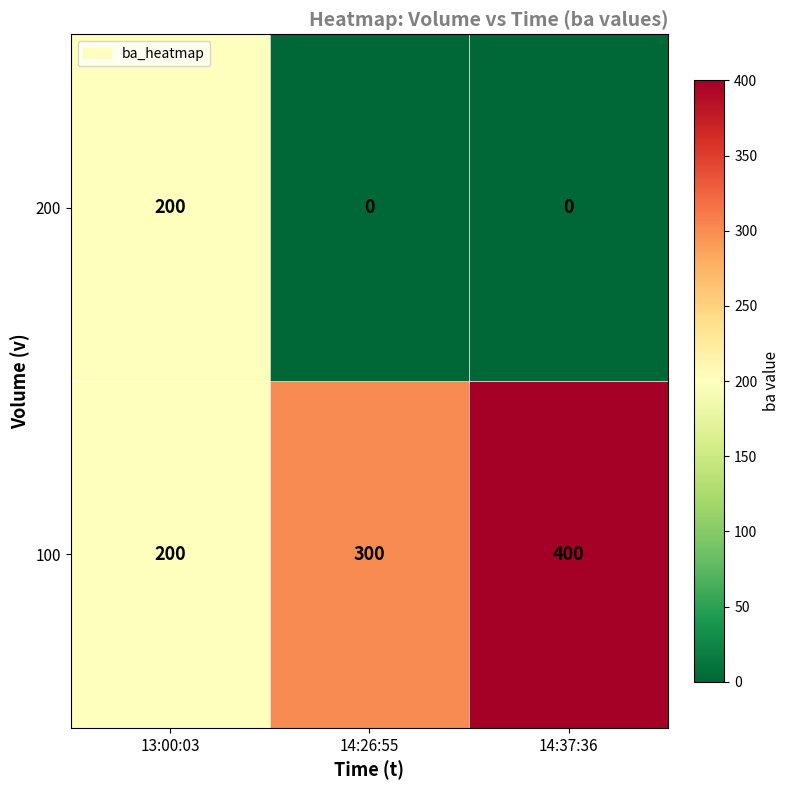

What is the sum of the 100 values at 14:37:36 and 14:26:55?

700